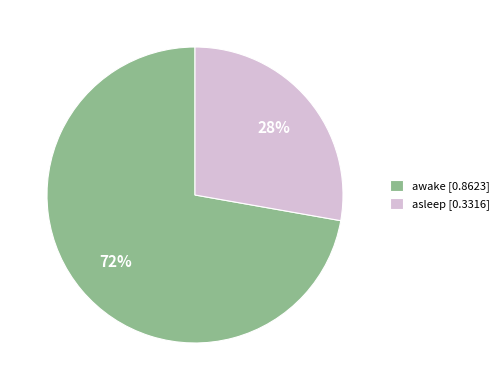

To the nearest percent, what percentage of the pie is awake?

72%